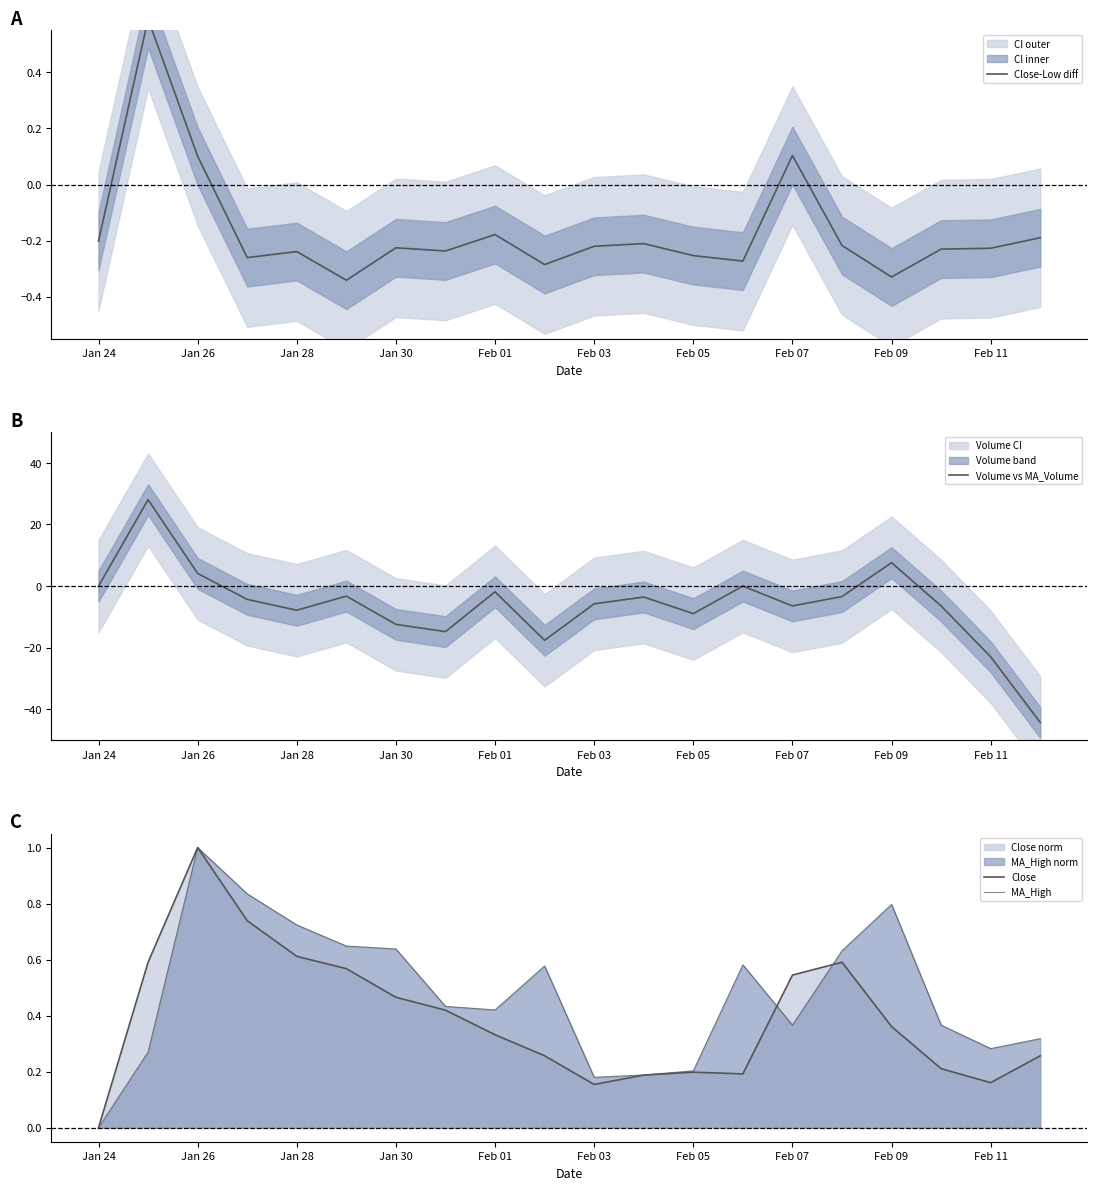

Is it true that Volume vs MA_Volume equals 0.0 at Jan 24?

True